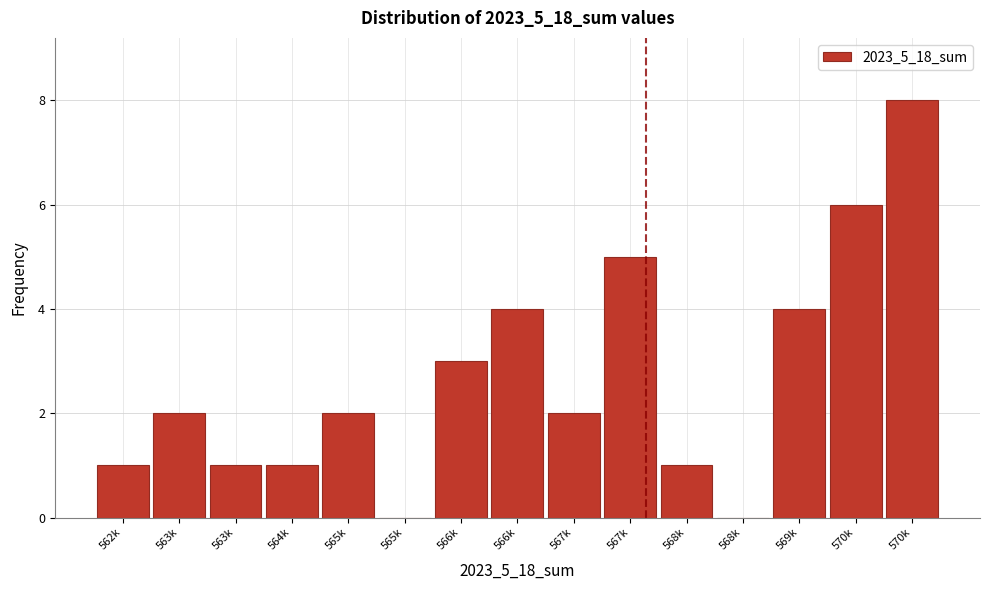

Count the number of categories in the chart.

15